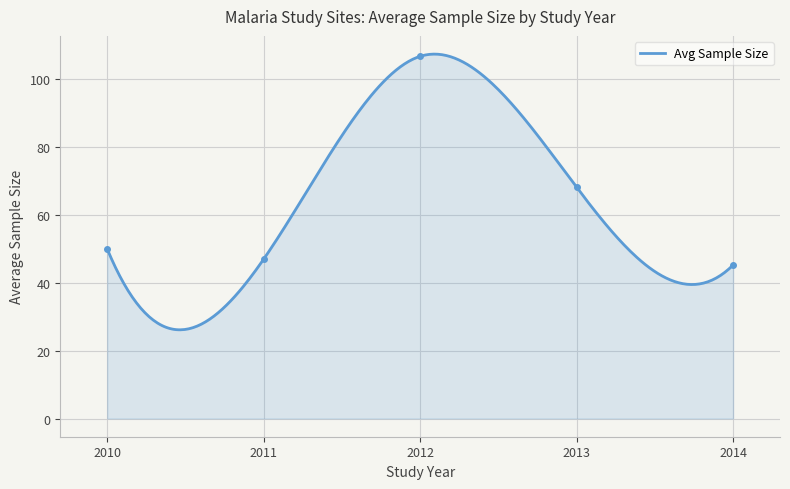

What is the highest value of the Avg Sample Size series?

107.5